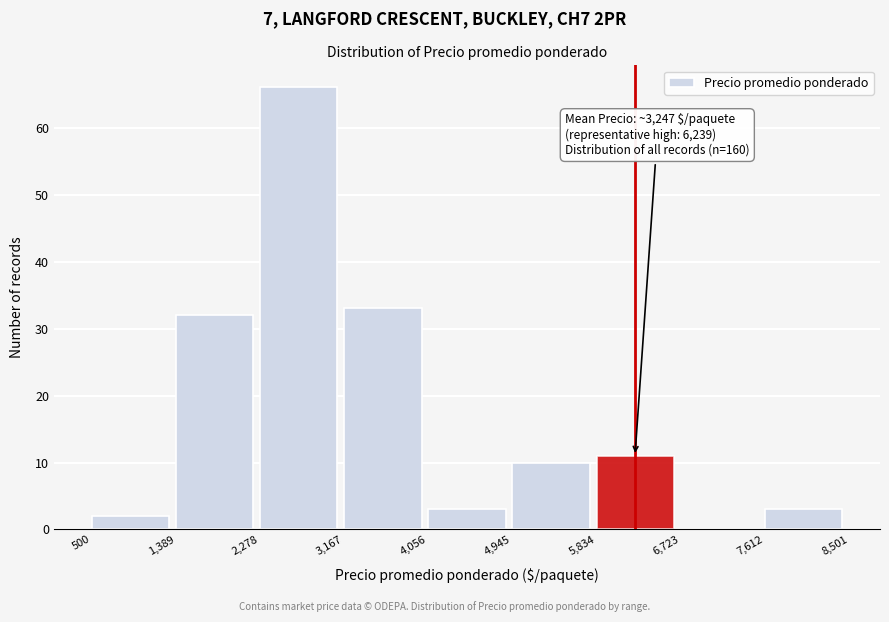

Which range on the x-axis has the tallest bar?

2,278 to 3,167